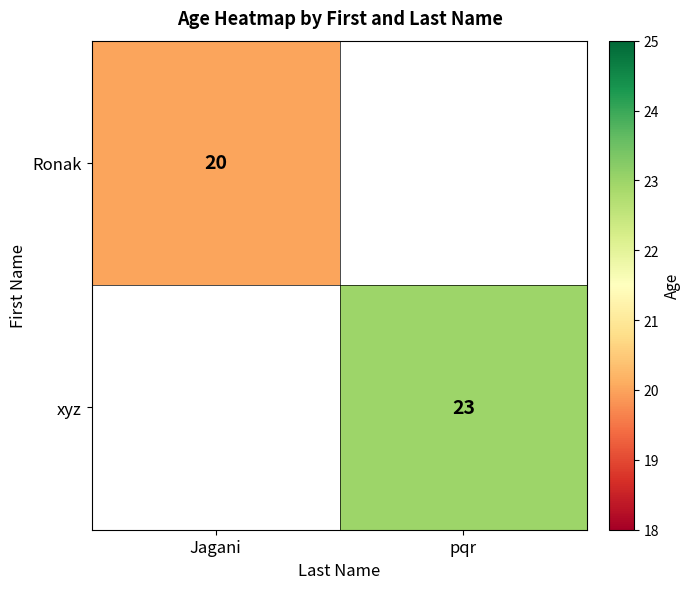

True or false: xyz has a value of 23 at pqr.

True